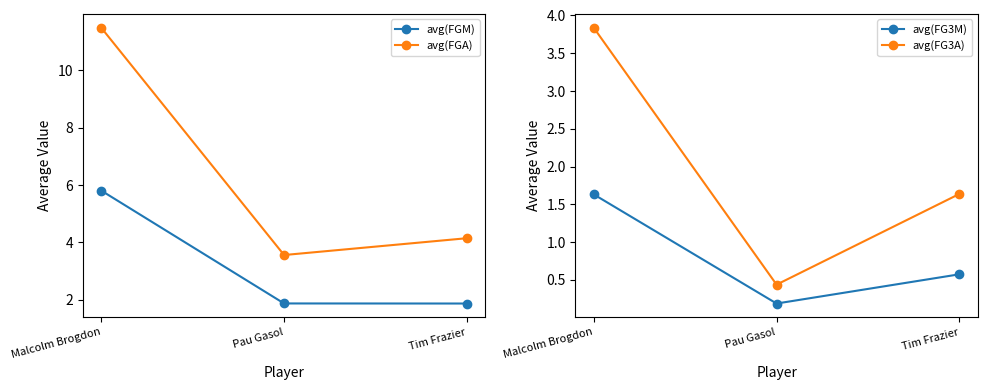

What is the difference between the highest and lowest values at Malcolm Brogdon?

9.9